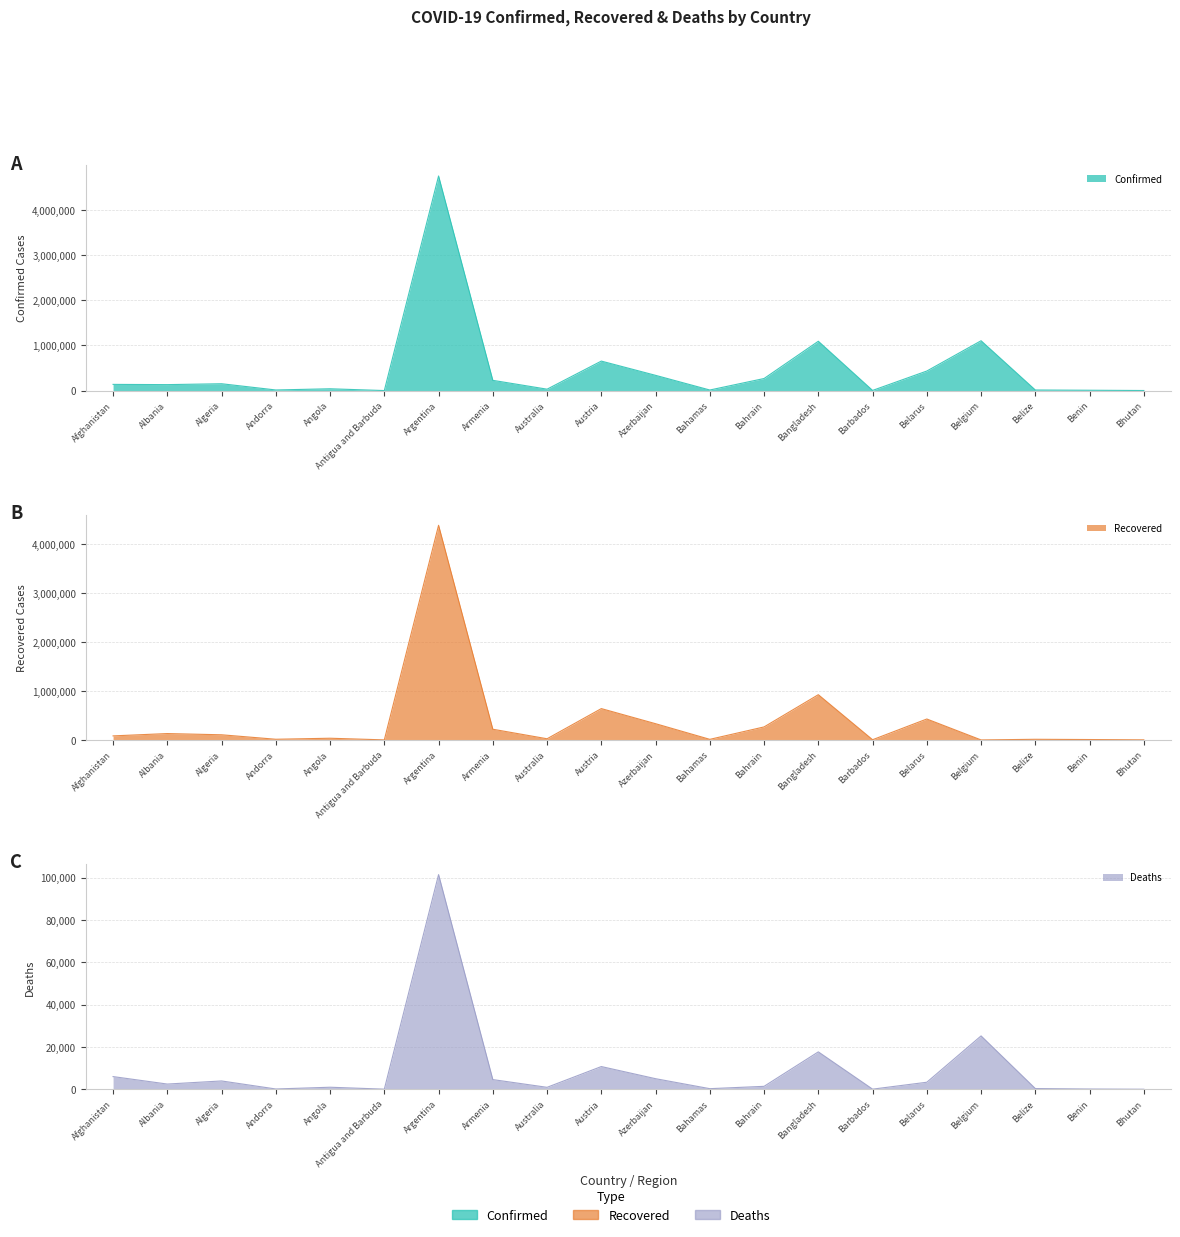

Rank the series by their maximum value, from lowest to highest.

Deaths, Recovered, Confirmed